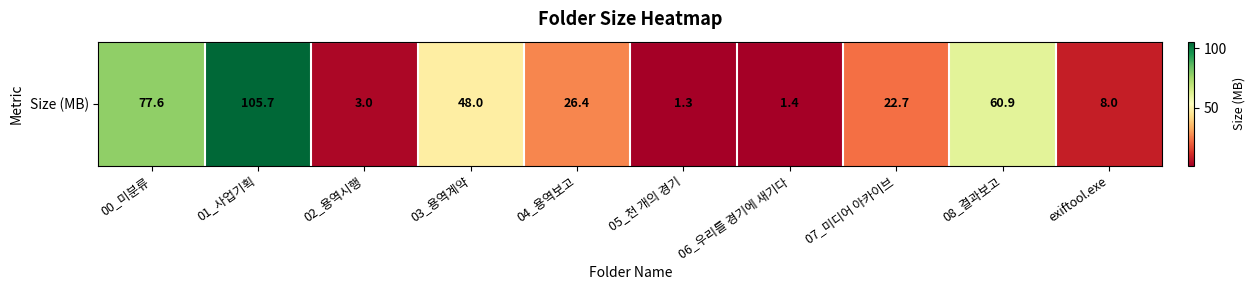

True or false: the data shows 22.7 at 07_미디어 아카이브.

True